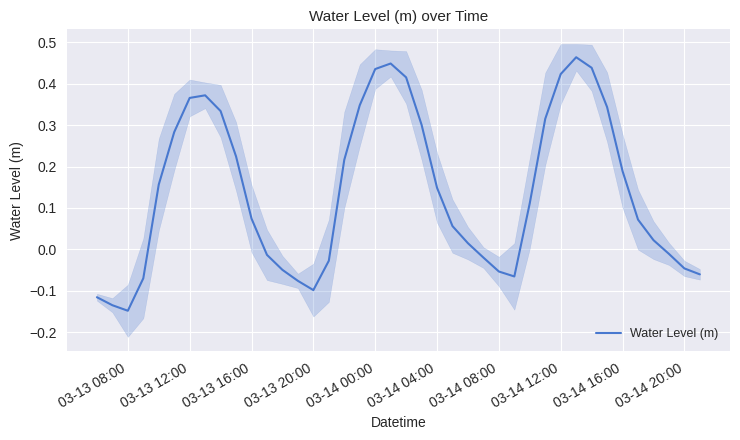

Is it true that Water Level (m) equals 0.0 at 03-13 16:00?

False